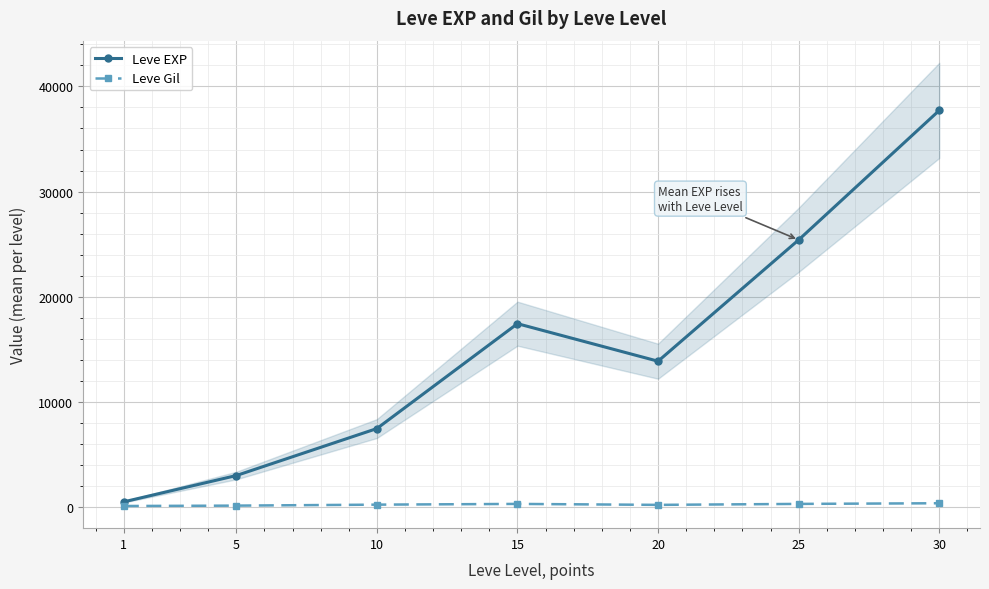

True or false: Leve Gil and Leve EXP intersect in this chart.

False